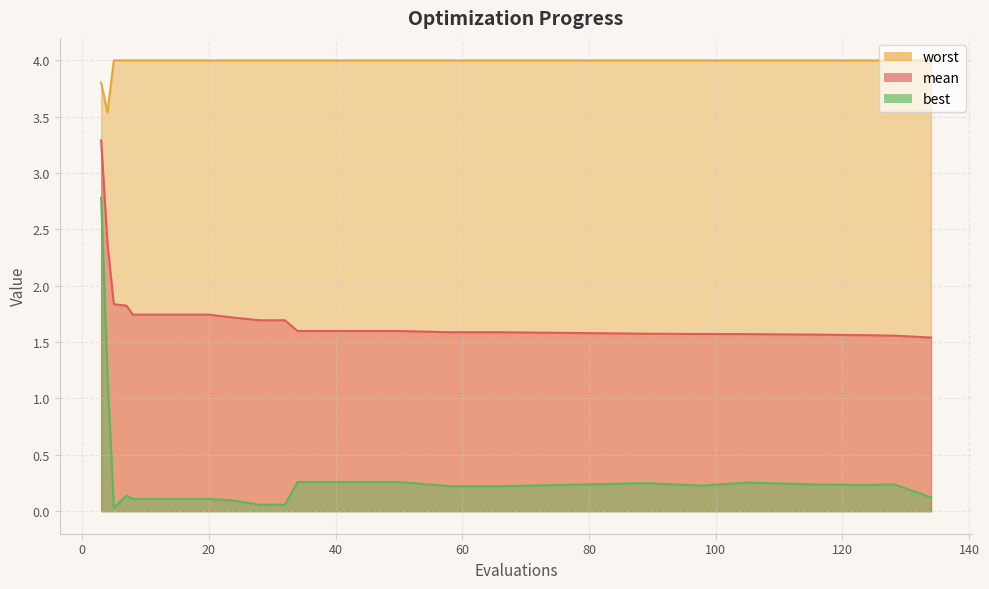

At which category is the sum across all series the highest?

3